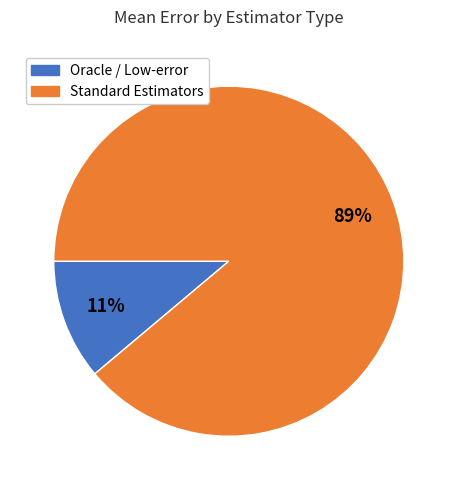

Does any single category account for the majority?

Yes